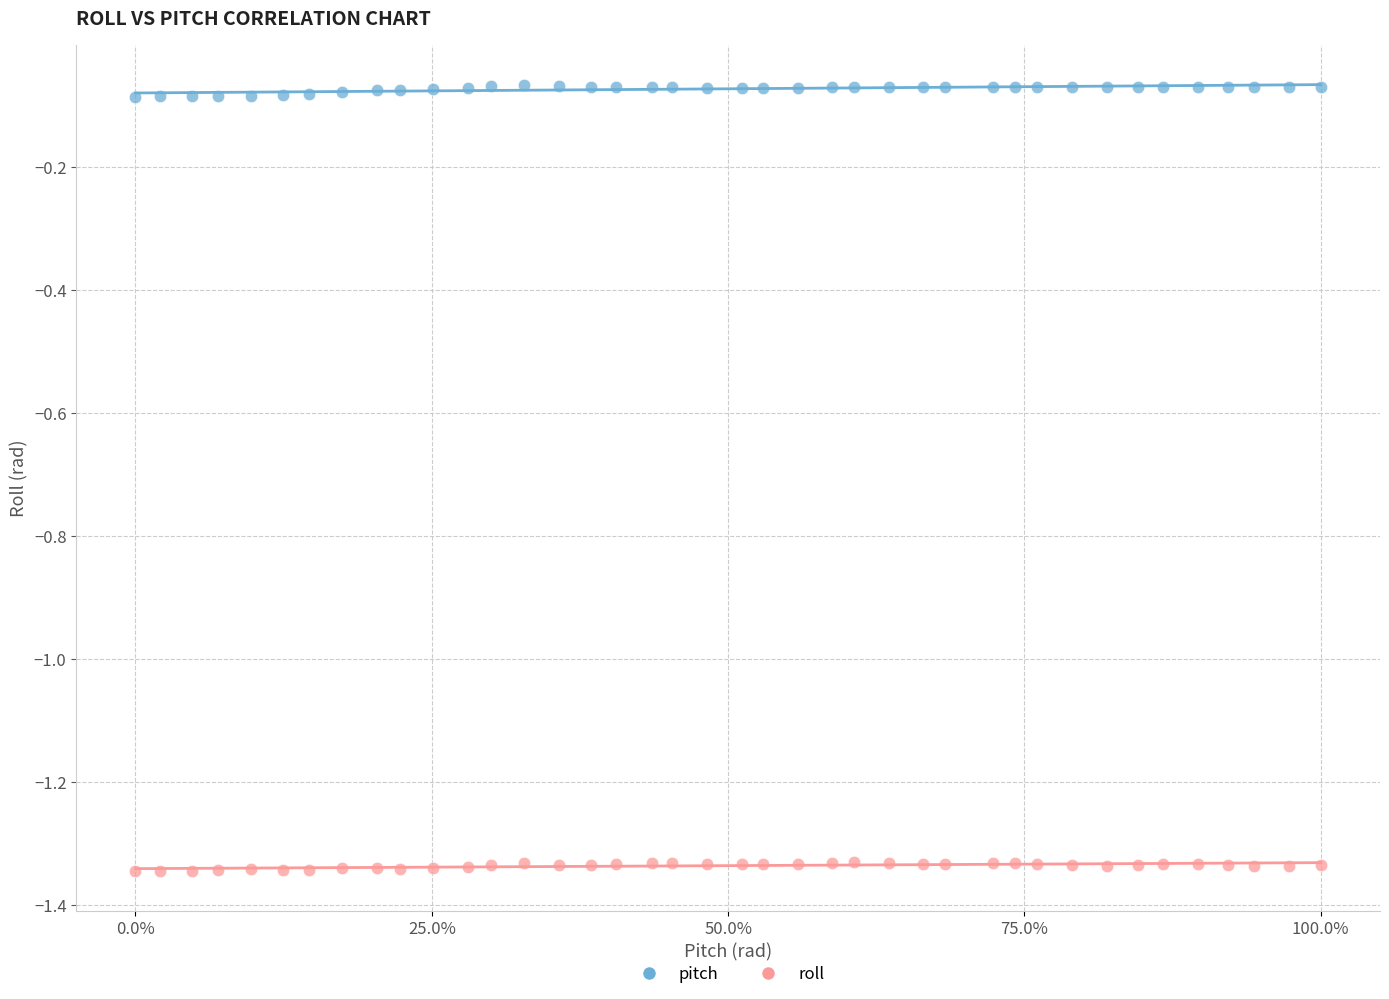

Across all data points, what is the range of Y values (max minus min)?

1.3